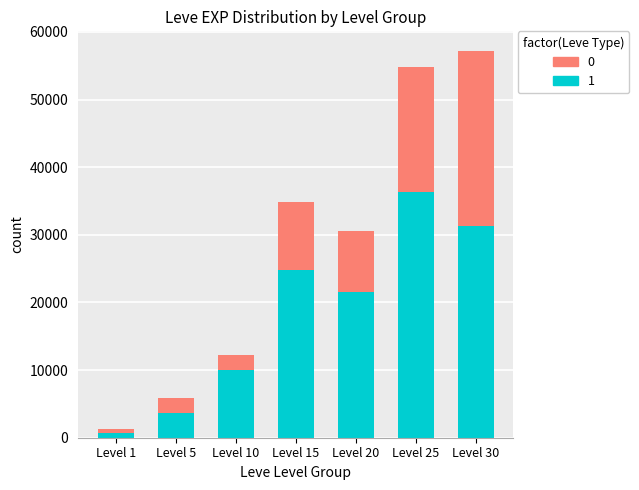

What is the sum of all 1 values?

128420